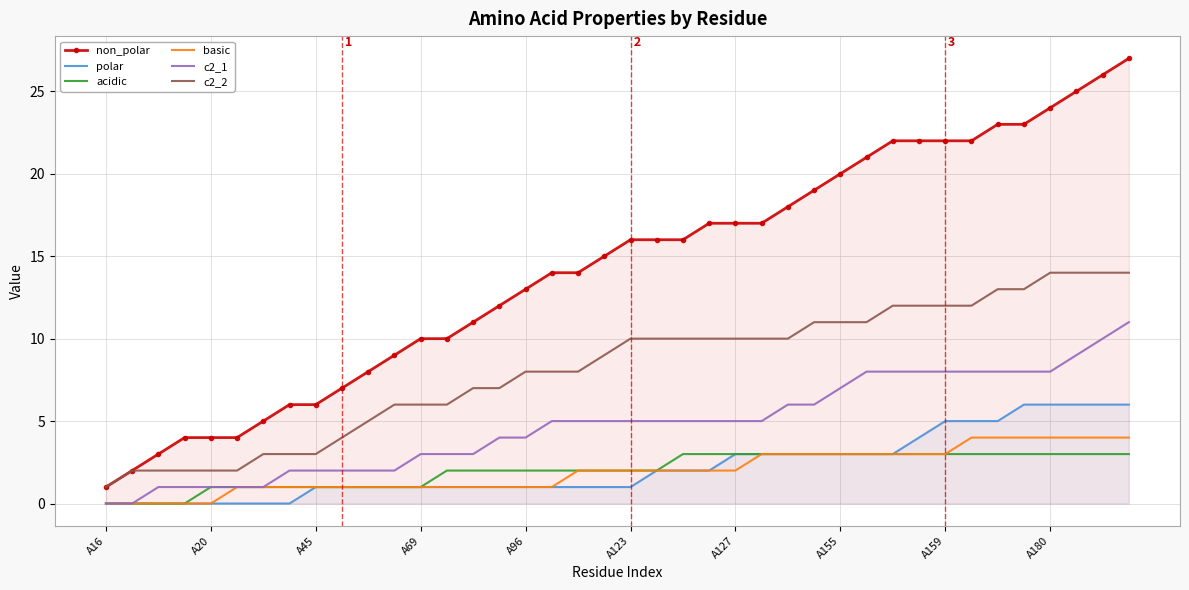

Which series has the largest total across all categories?

non_polar